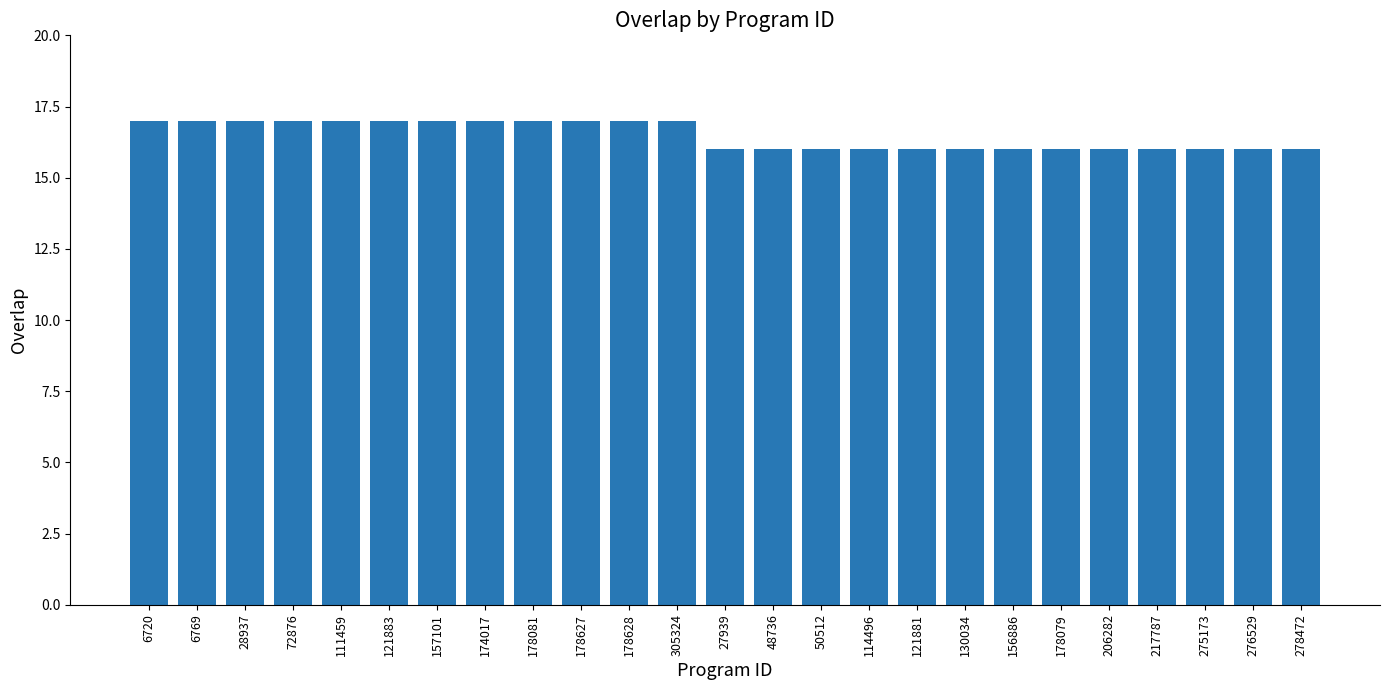

How many distinct data groups are displayed?

1